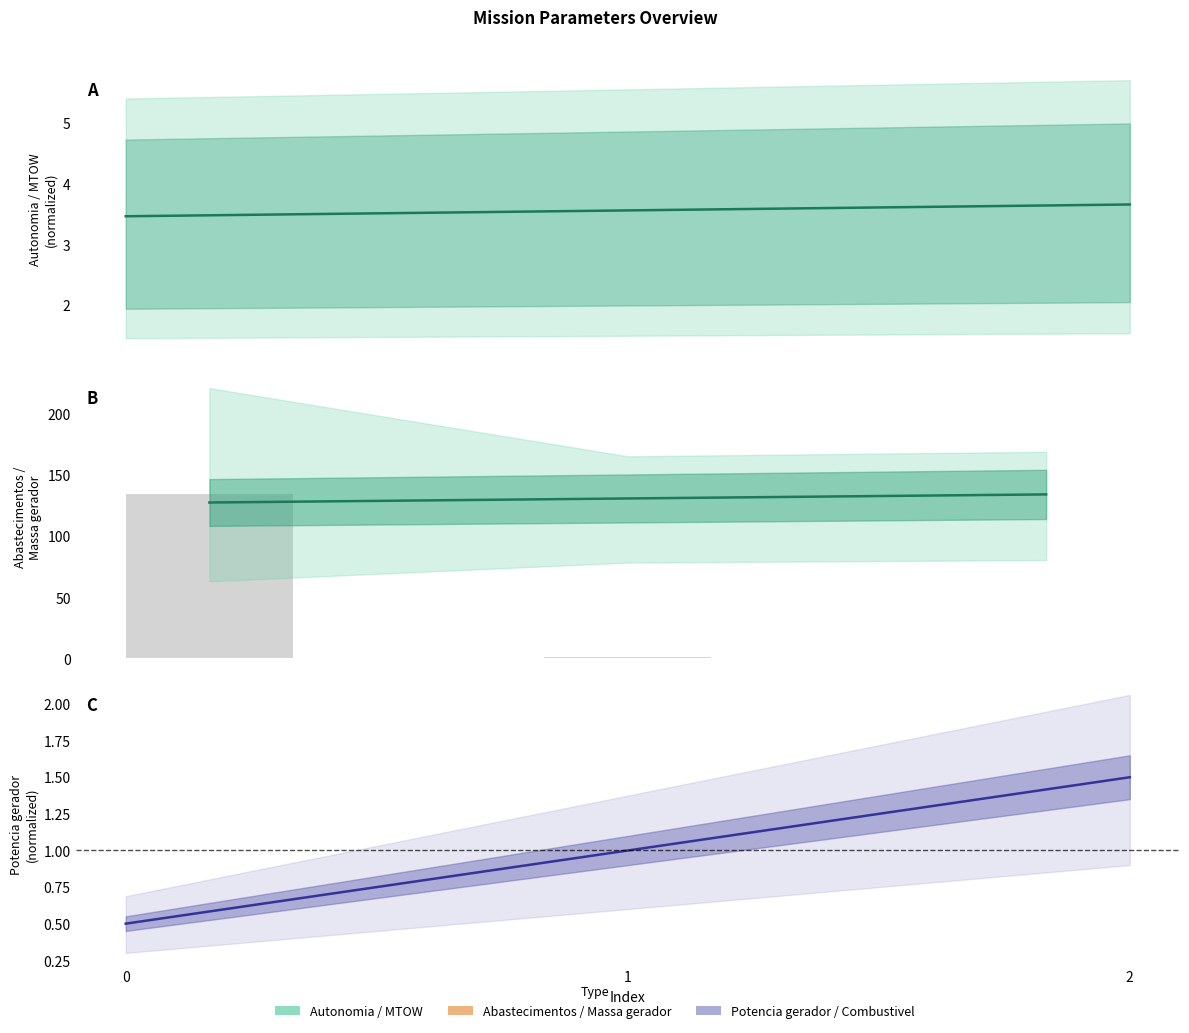

What is the value of the Combustivel [kg] bar at the 1st from the left?

0.5